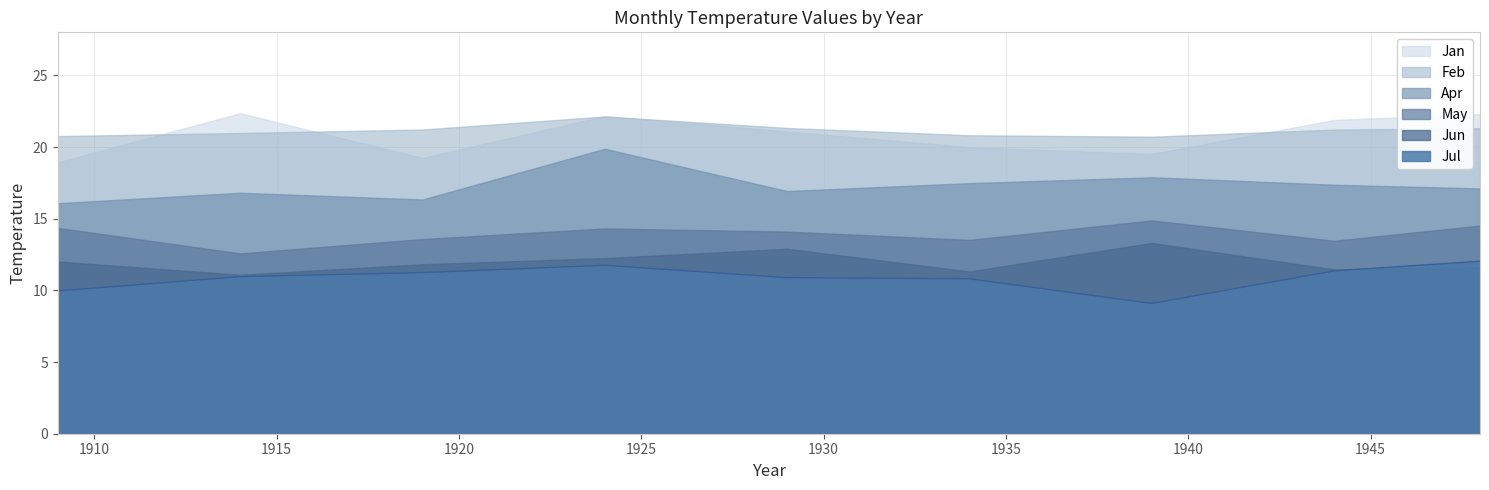

At which category does Jan reach its first local valley?

1919